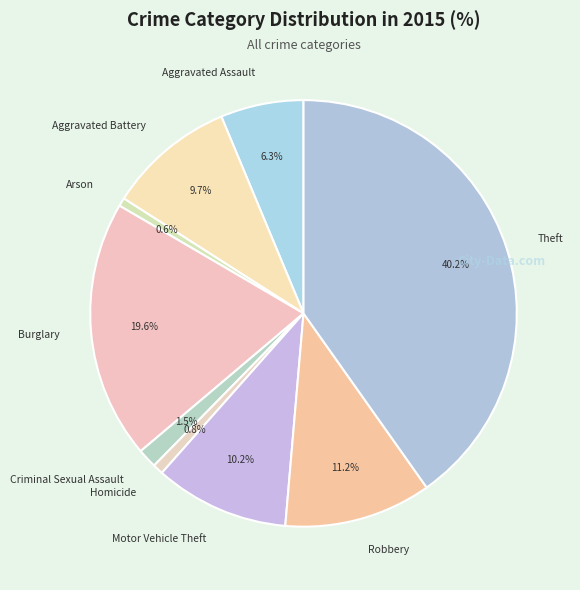

To the nearest percent, what is the difference between the largest and smallest slice percentages?

40%